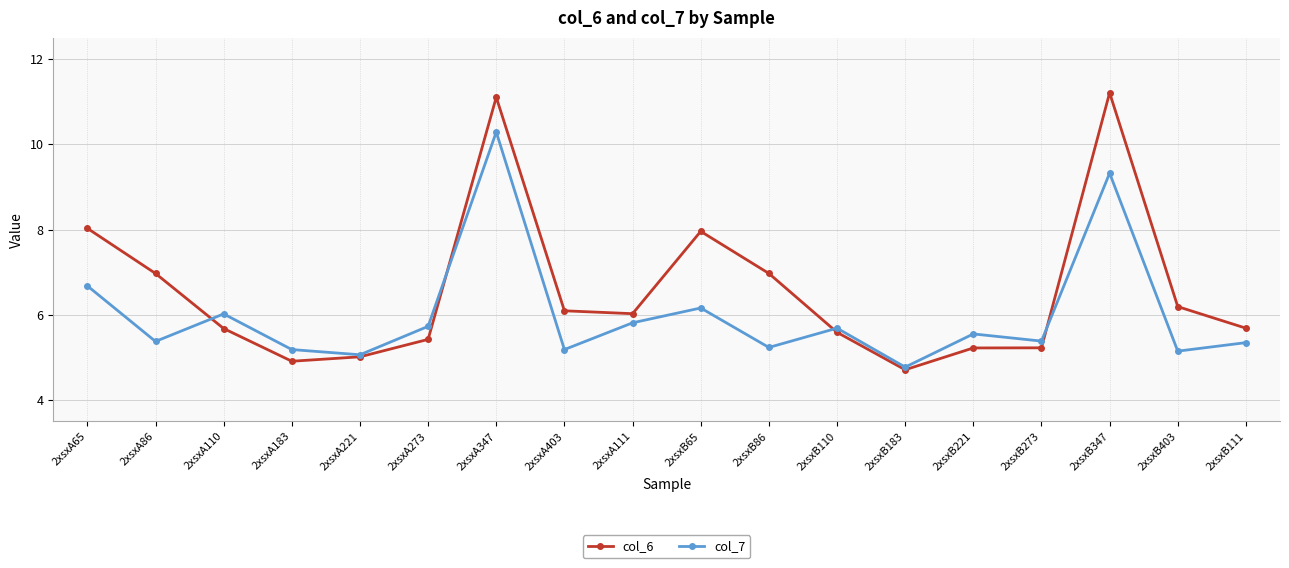

True or false: col_7 and col_6 cross at least once.

True